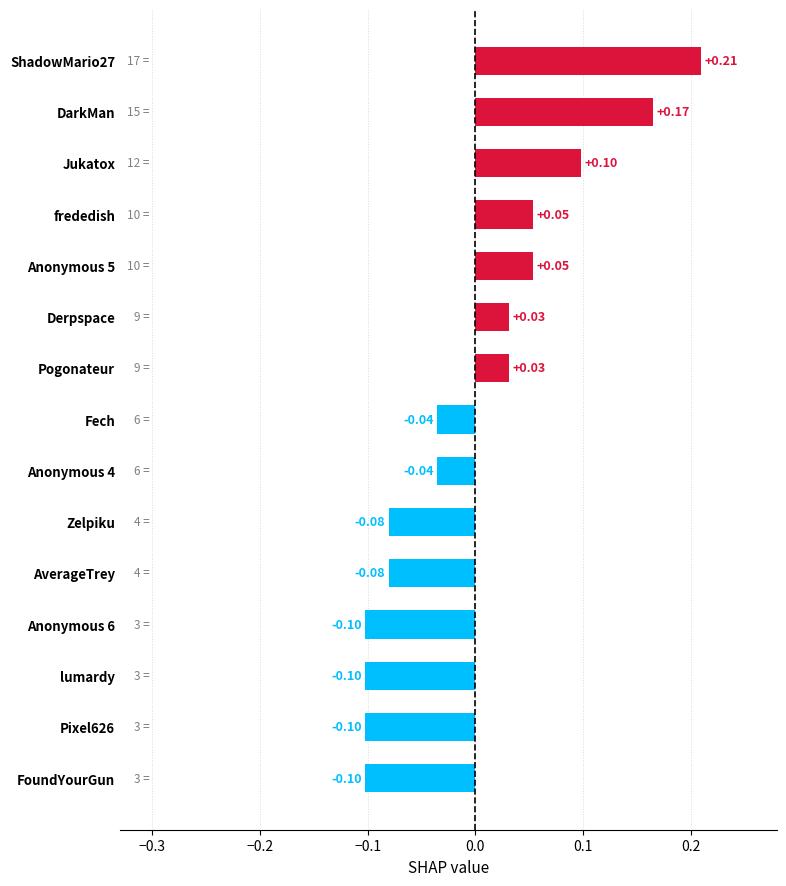

Which has a higher value, Anonymous 4 or FoundYourGun?

Anonymous 4